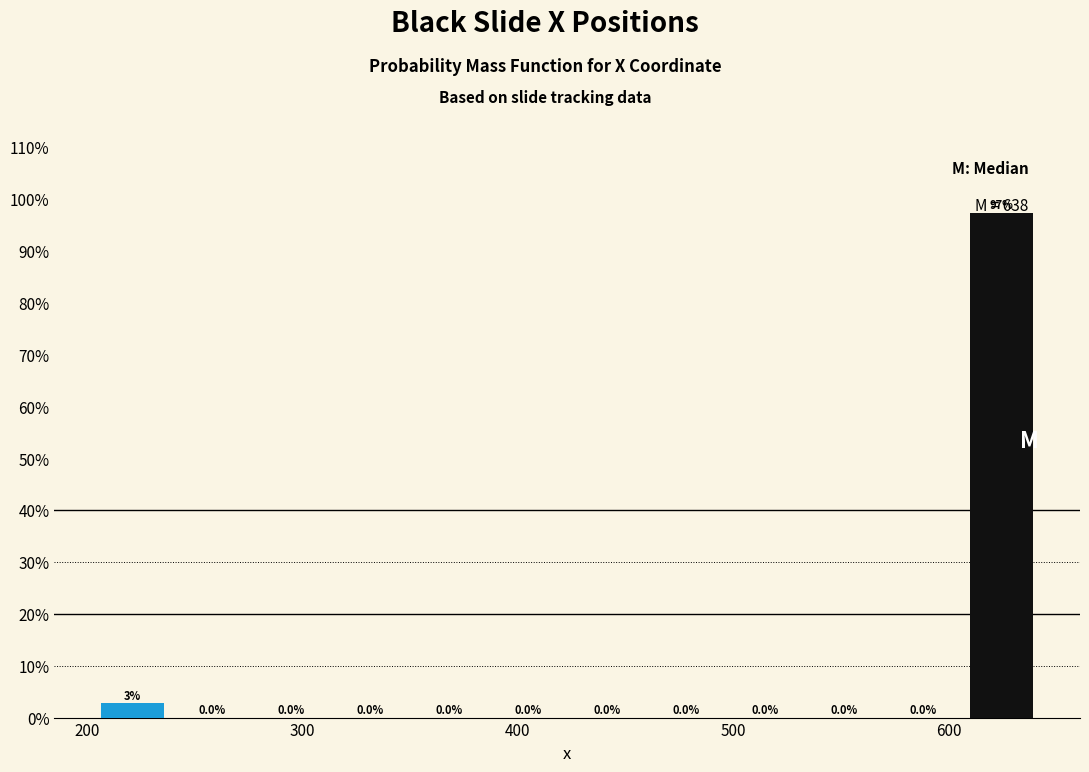

Around what value on the x-axis is the tallest bar? Give the approximate position of its centre, as read against the axis.

620